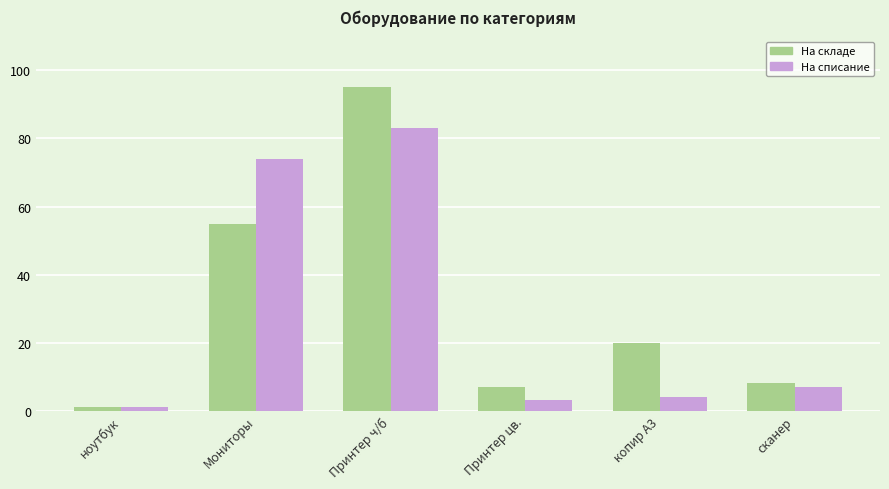

At which label does На списание reach its minimum?

ноутбук